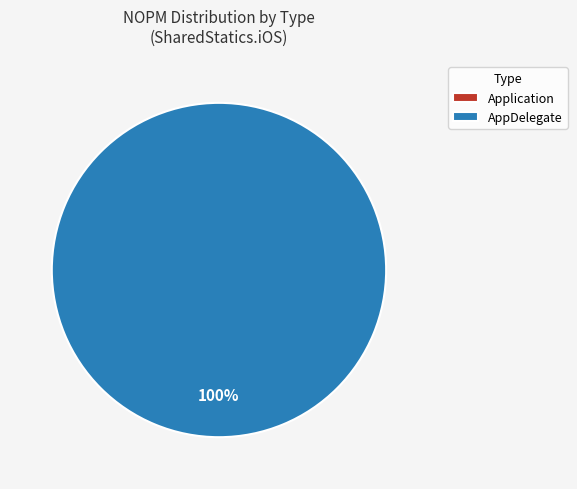

Do Application and AppDelegate together represent more than half of the pie?

Yes